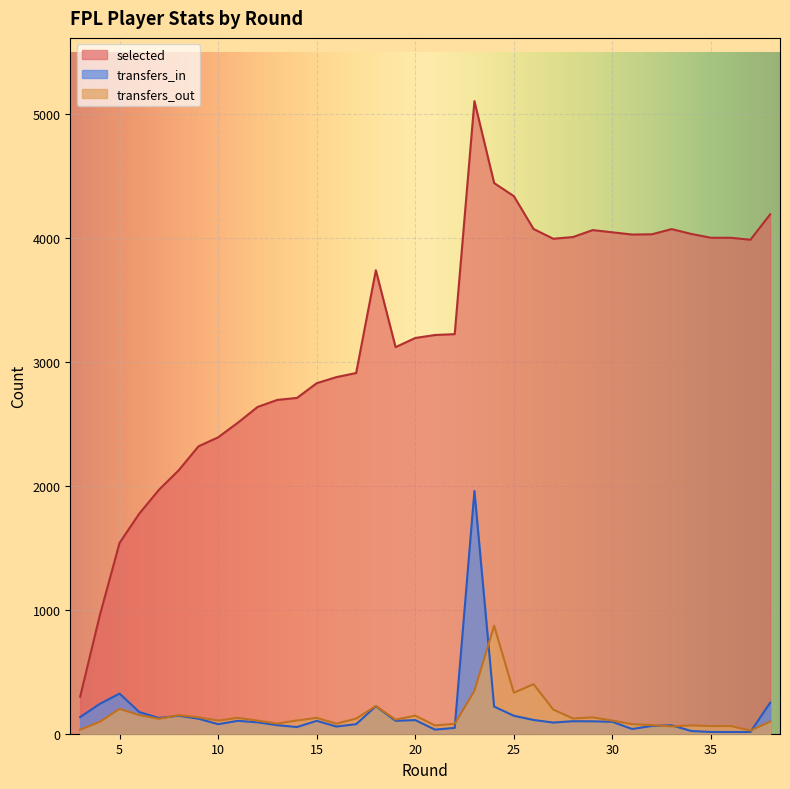

True or false: transfers_out and selected intersect in this chart.

False